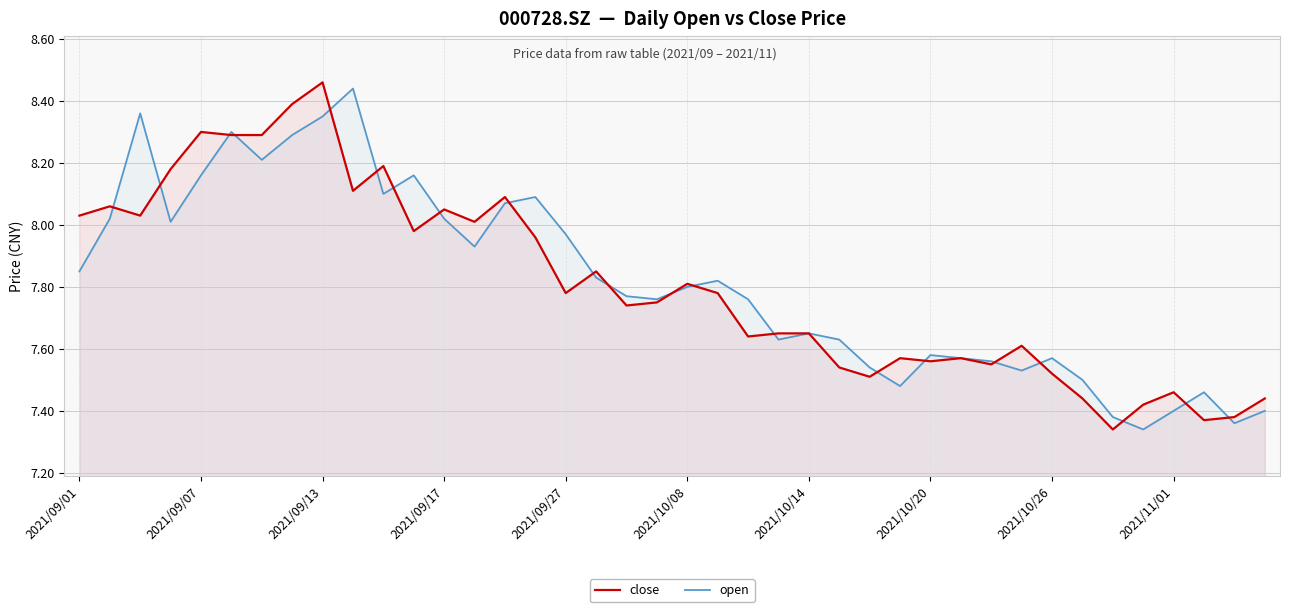

At which category is the sum across all series the highest?

2021/09/13